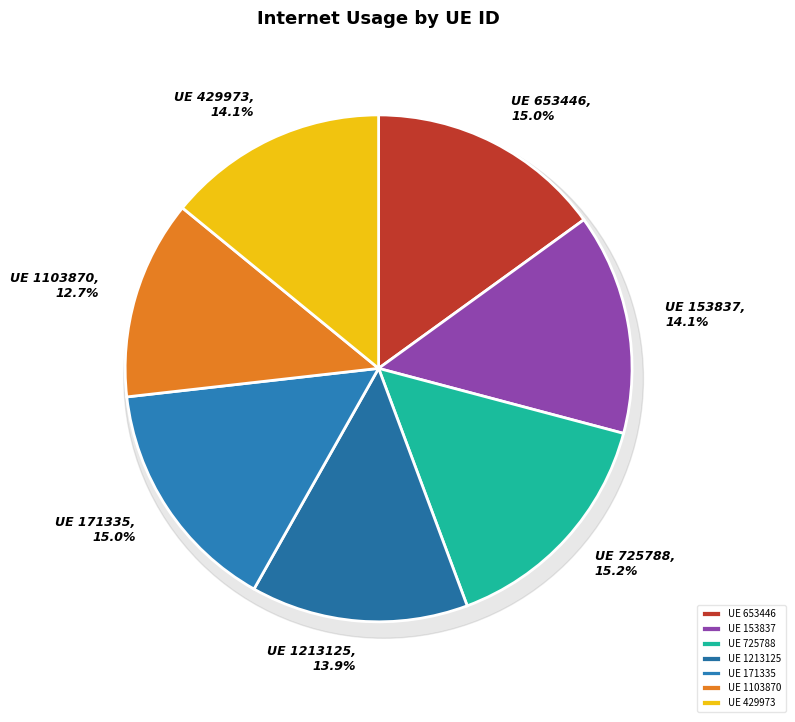

Which slice is the smallest?

1103870